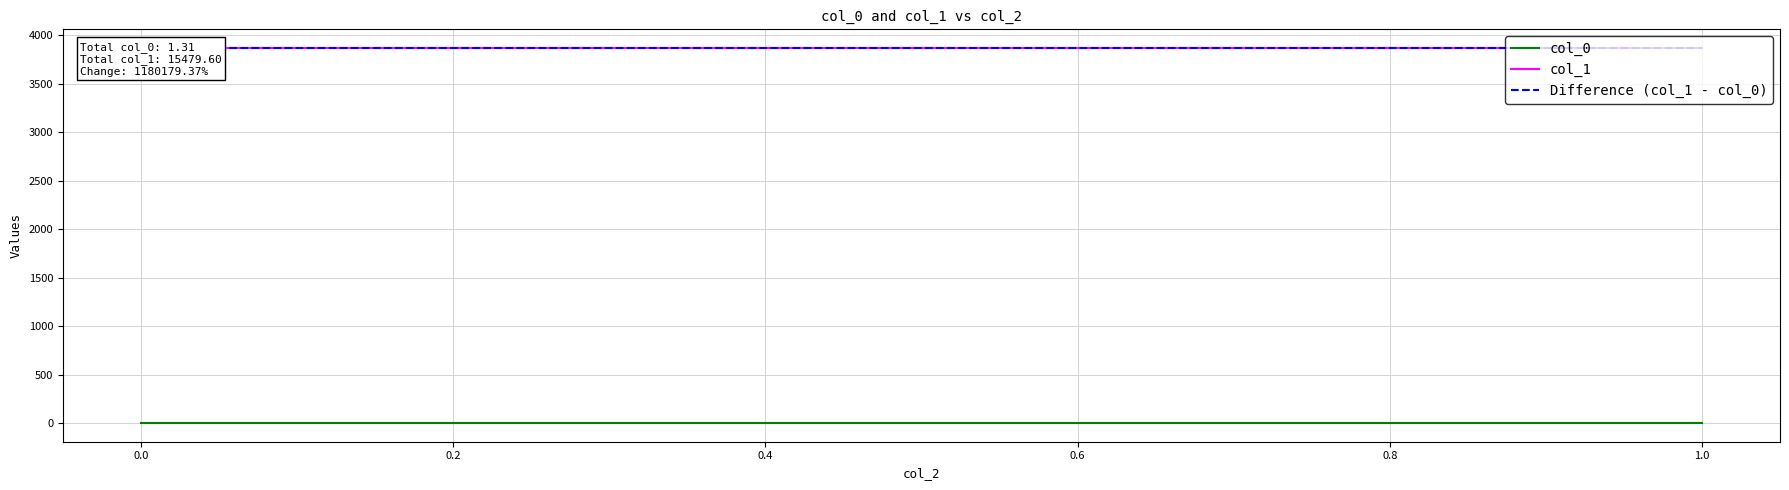

Does the chart display data point markers on the line(s)?

No